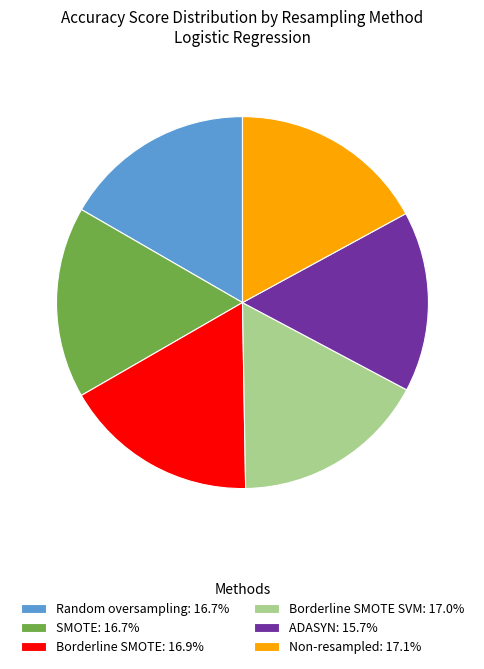

How many segments does this pie chart have?

6